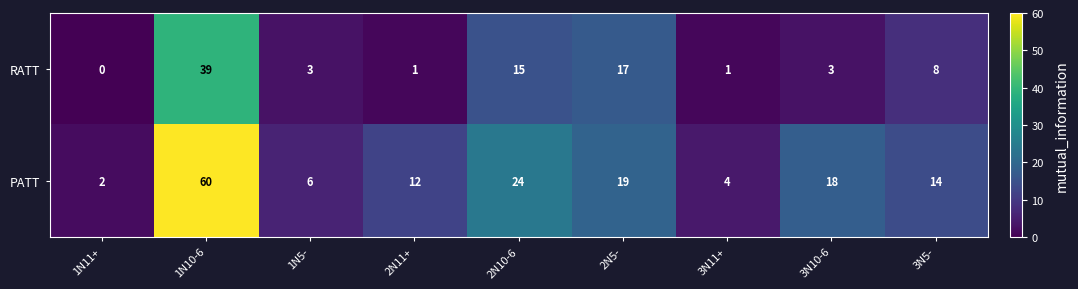

Between 1N11+ and 3N5-, which series saw the biggest shift?

PATT